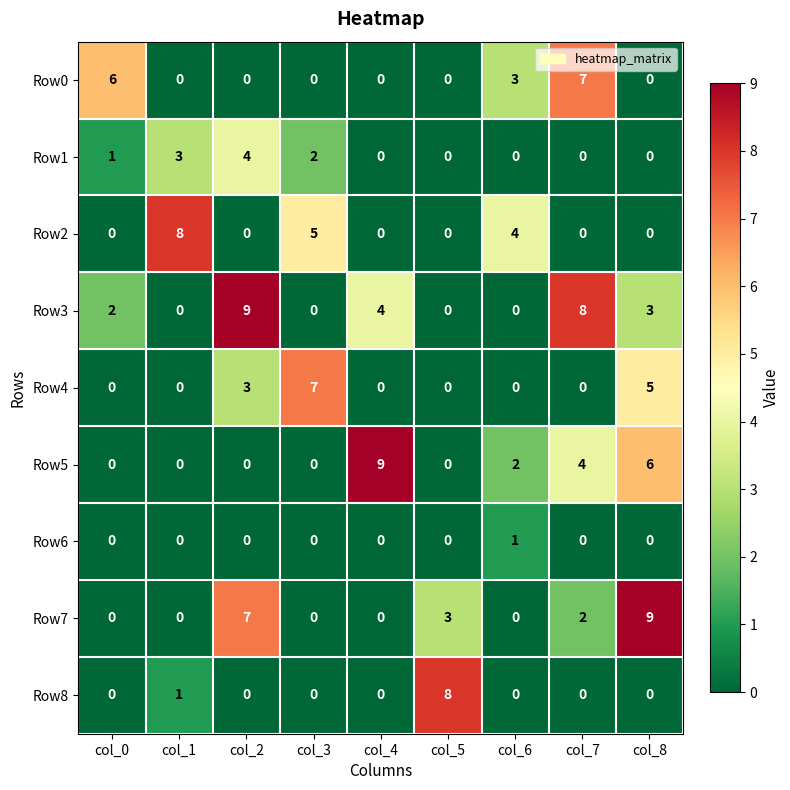

What is the spread (max minus min) of values at col_5?

8